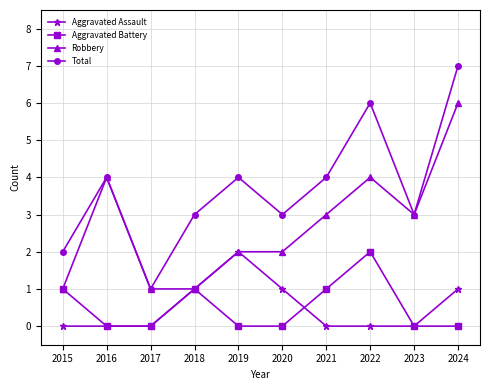

How many Aggravated Assault values are between 0 and 1?

9